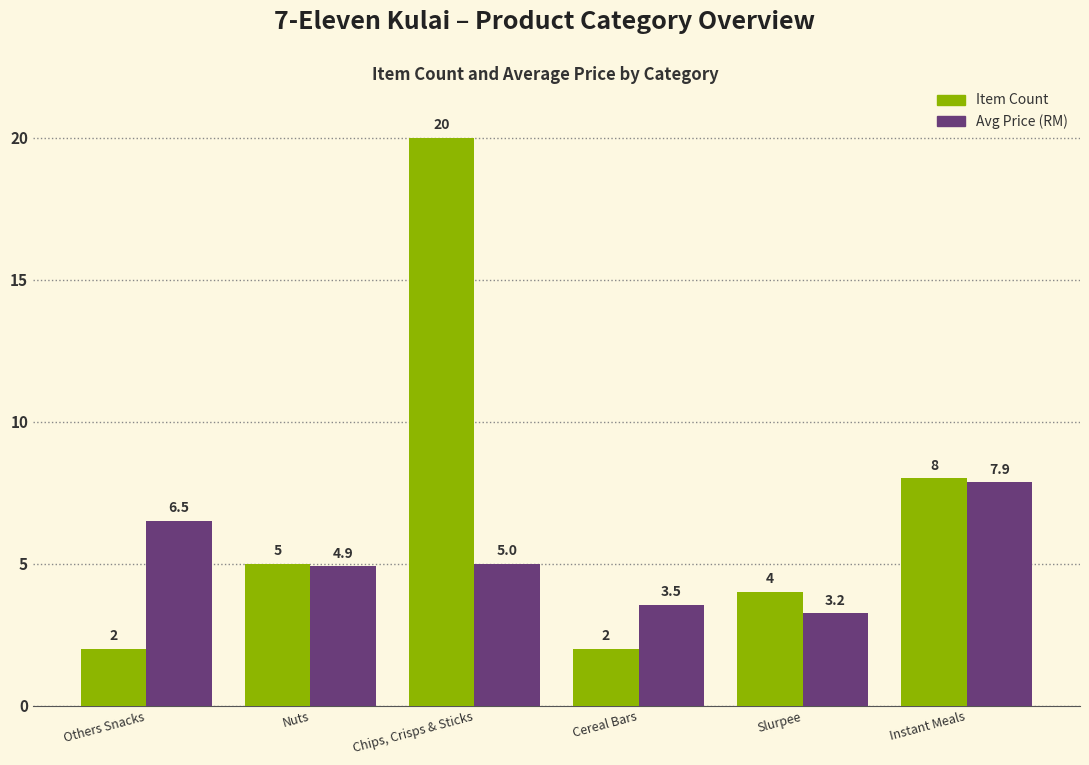

At Slurpee, list the series in order from largest to smallest.

Item Count, Avg Price (RM)